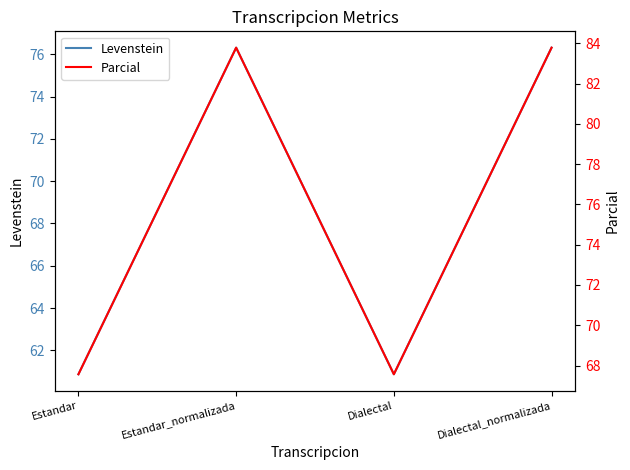

True or false: Parcial and Levenstein cross at least once.

False